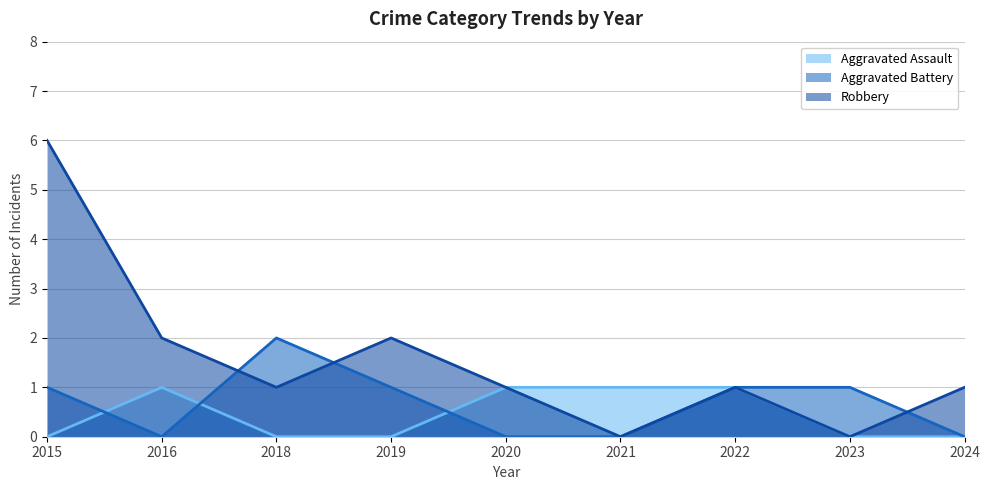

Does the chart have visible grid lines?

Yes